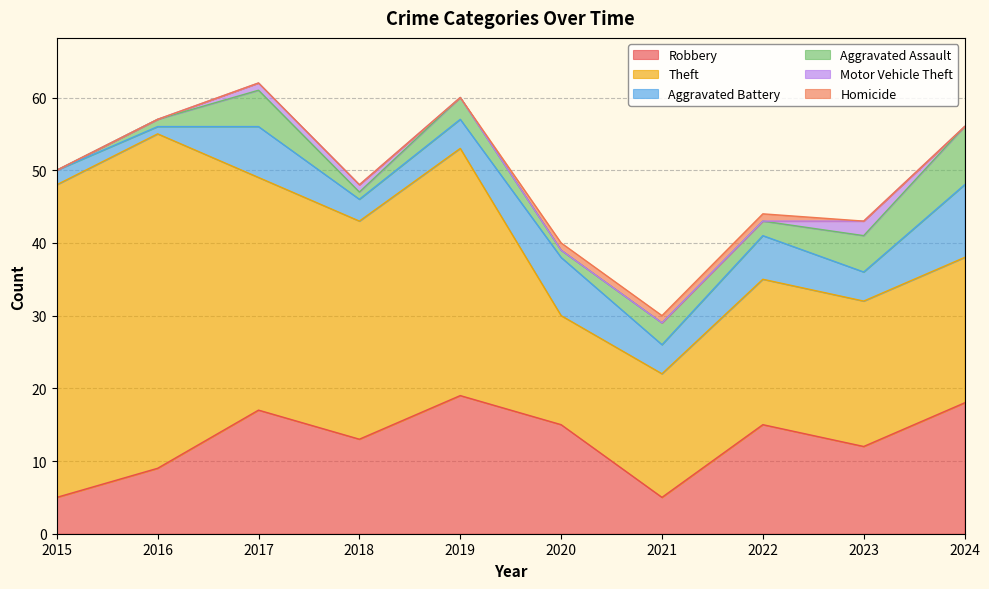

How many interior local peaks does the Theft series have?

2